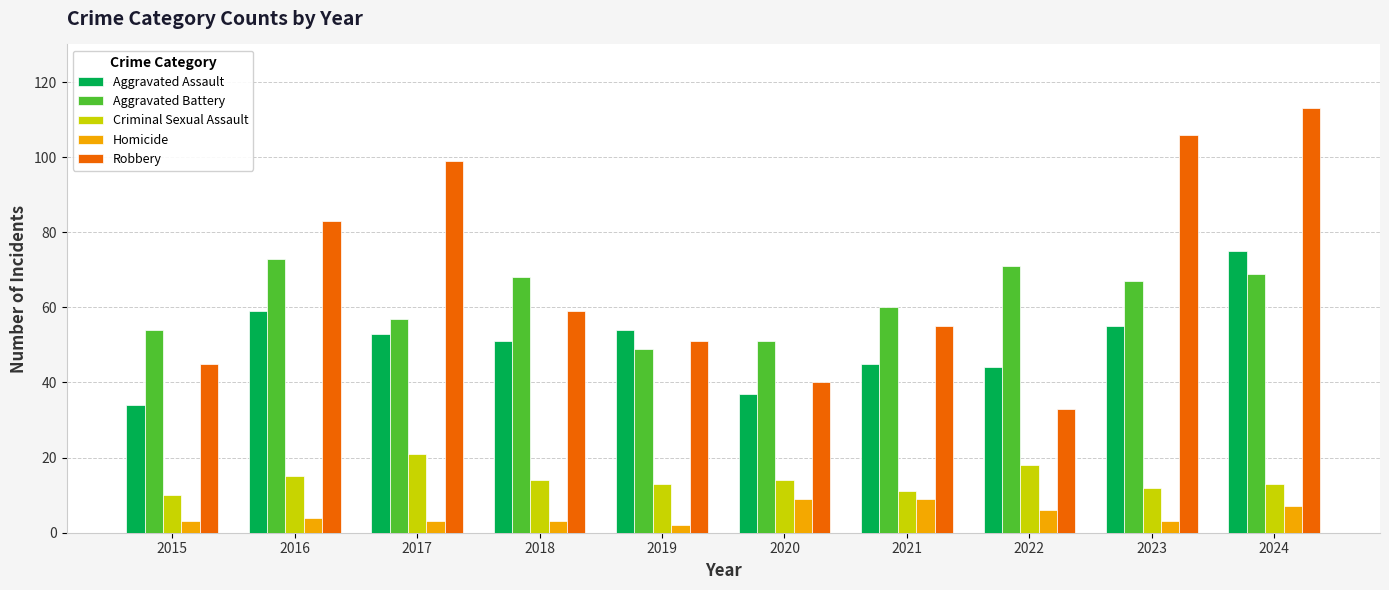

What are all the series names shown in the legend?

Aggravated Assault, Aggravated Battery, Criminal Sexual Assault, Homicide, Robbery